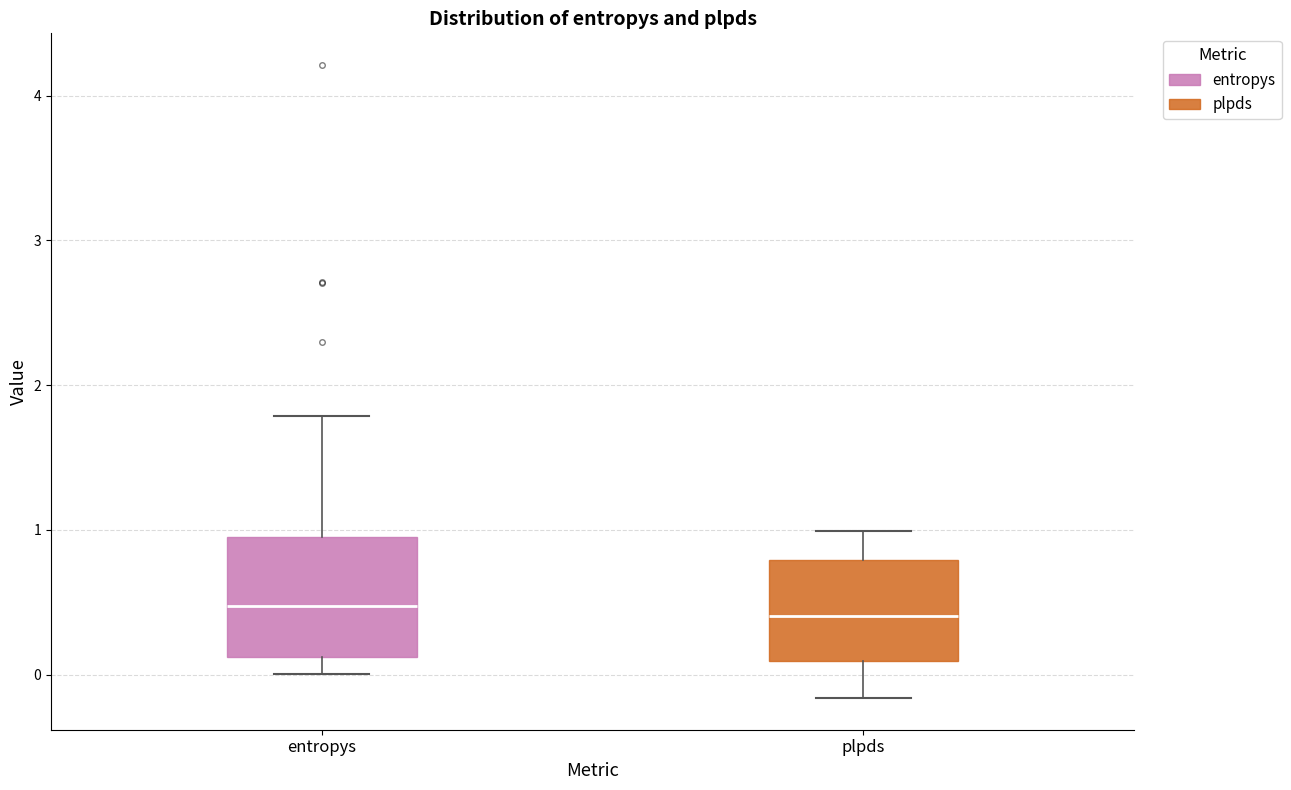

Which box is the tallest, from its lower edge to its upper edge?

entropys